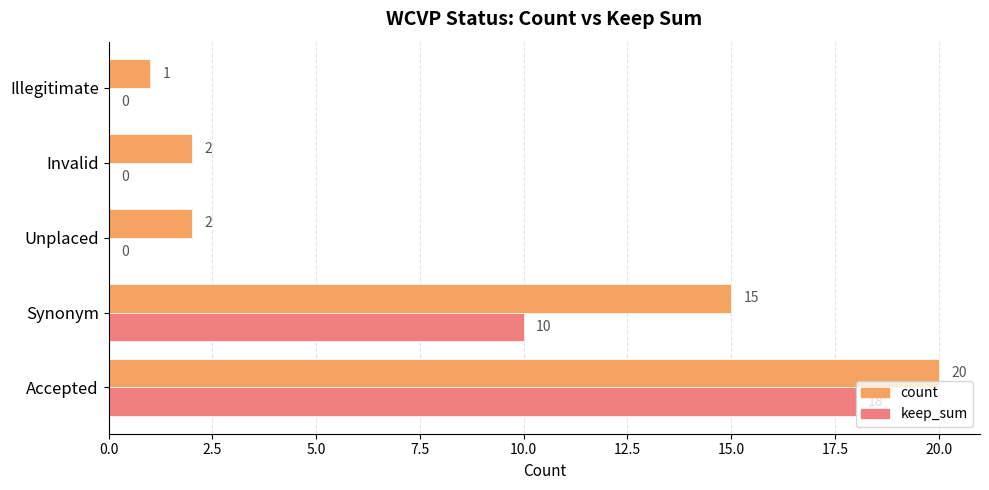

The value of keep_sum at Invalid is -6. True or false?

False